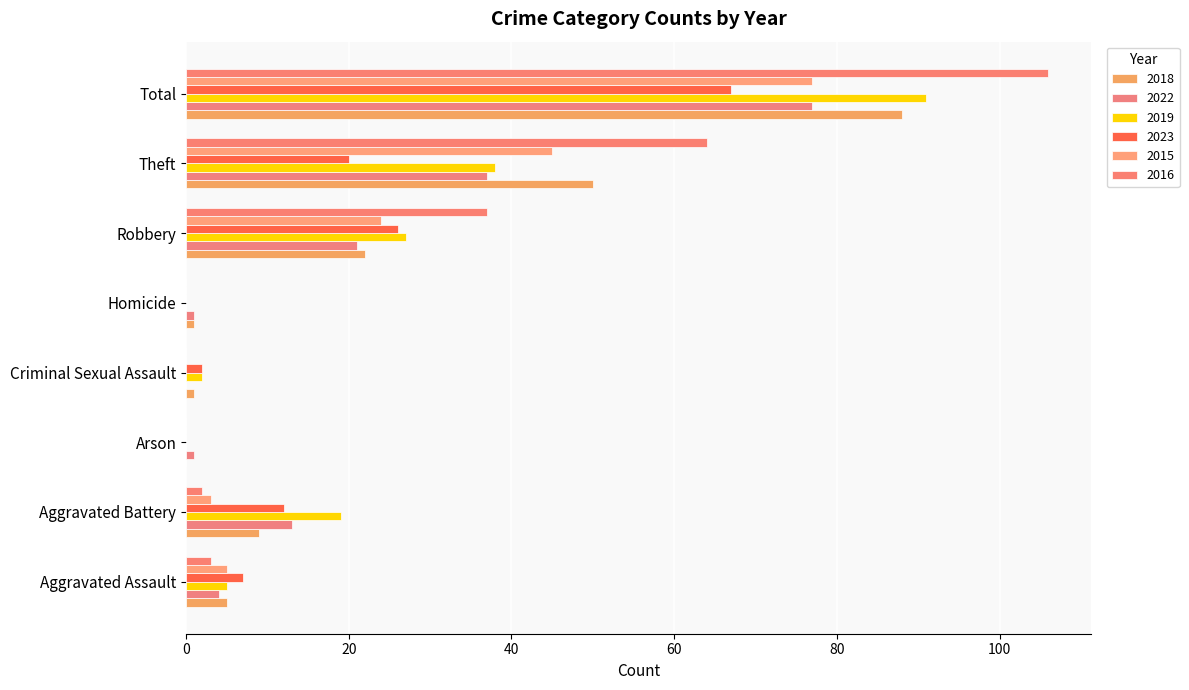

How many data points does each series have?

8